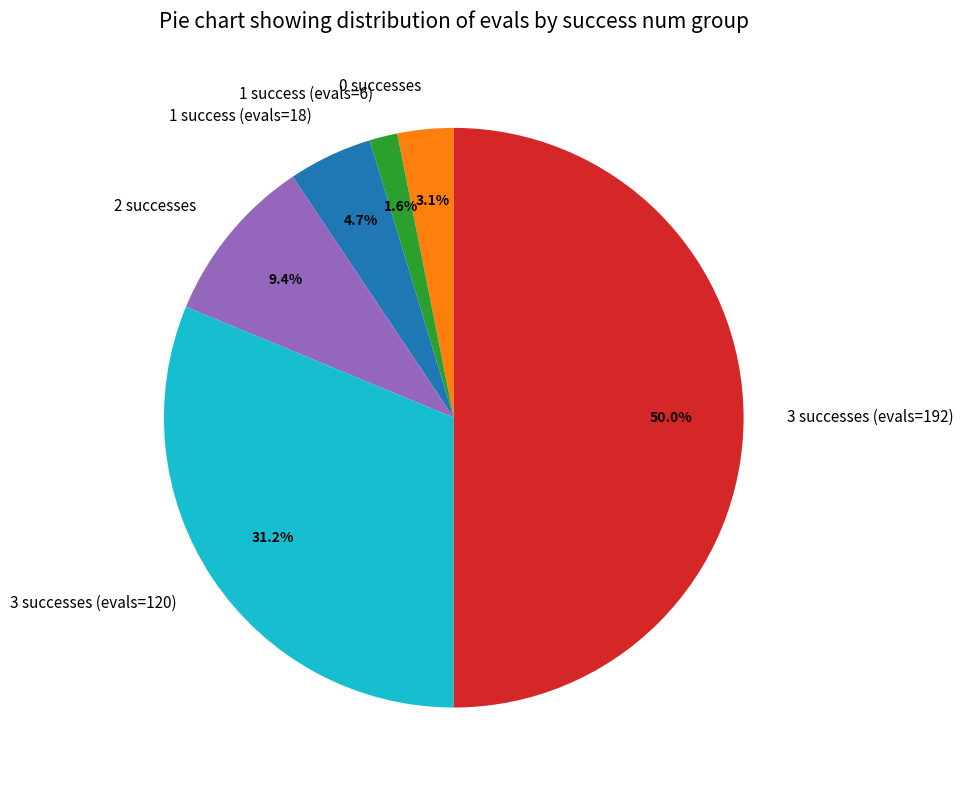

How many segments does this pie chart have?

6